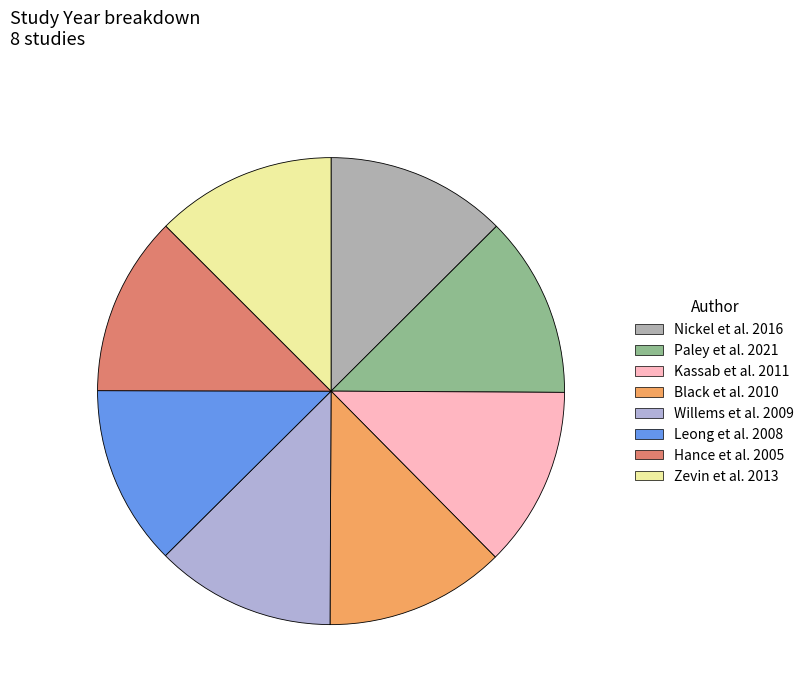

Does Nickel et al. 2016 represent more than half of the total?

No